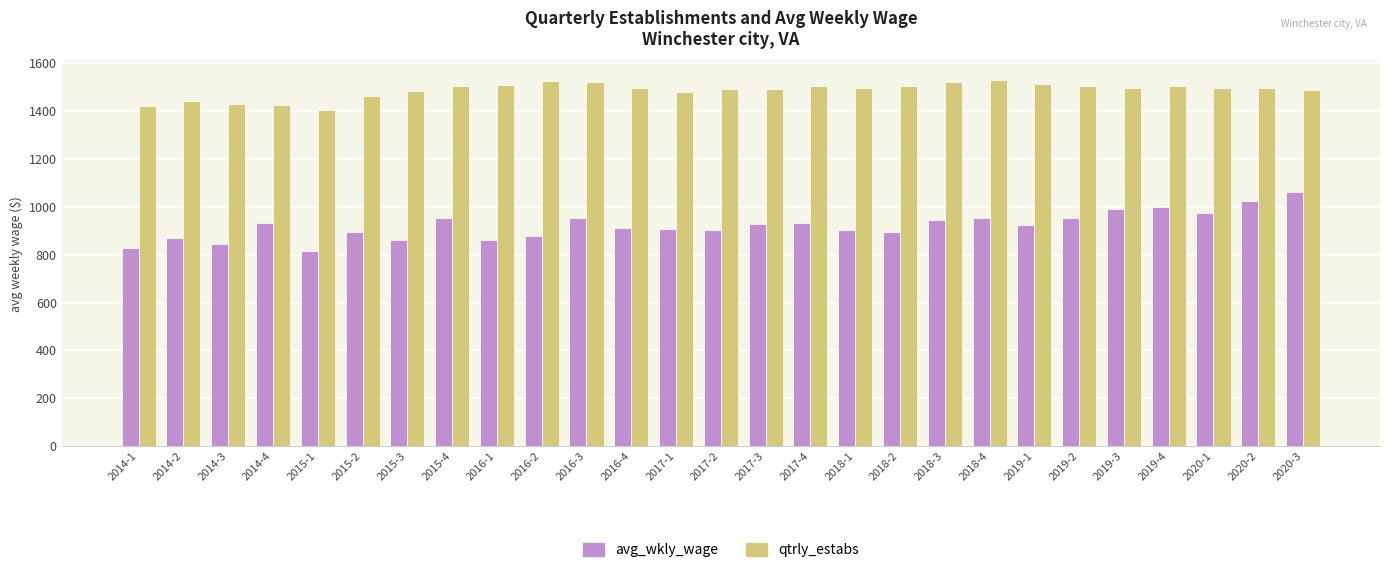

Which series has the widest spread of values?

avg_wkly_wage